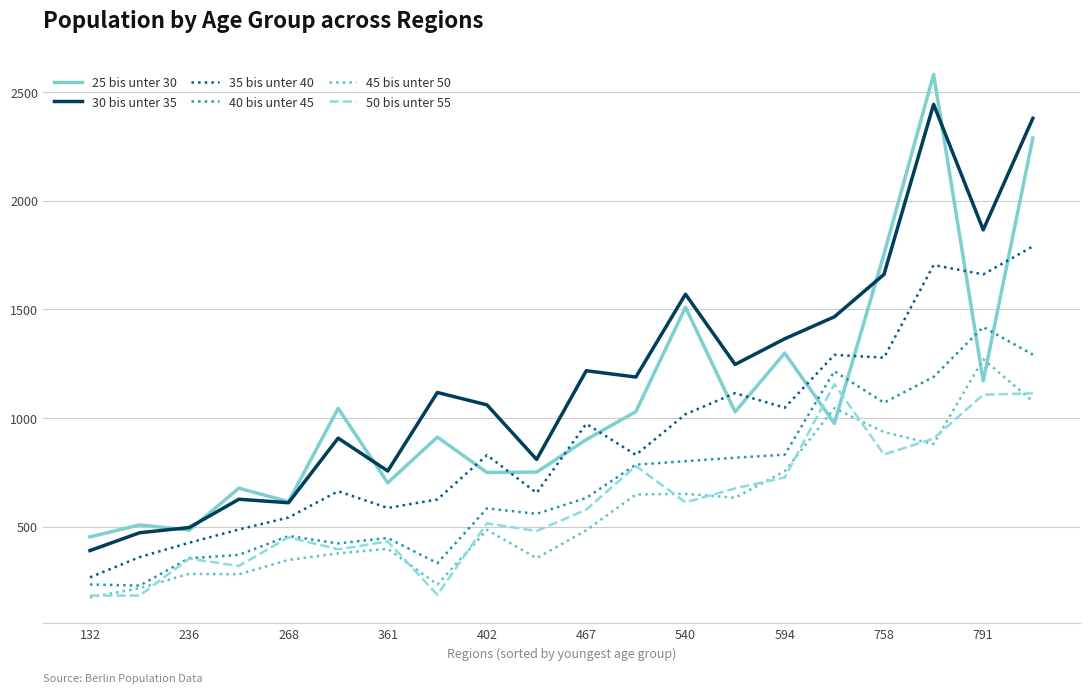

Which series has the largest range (max minus min)?

25 bis unter 30